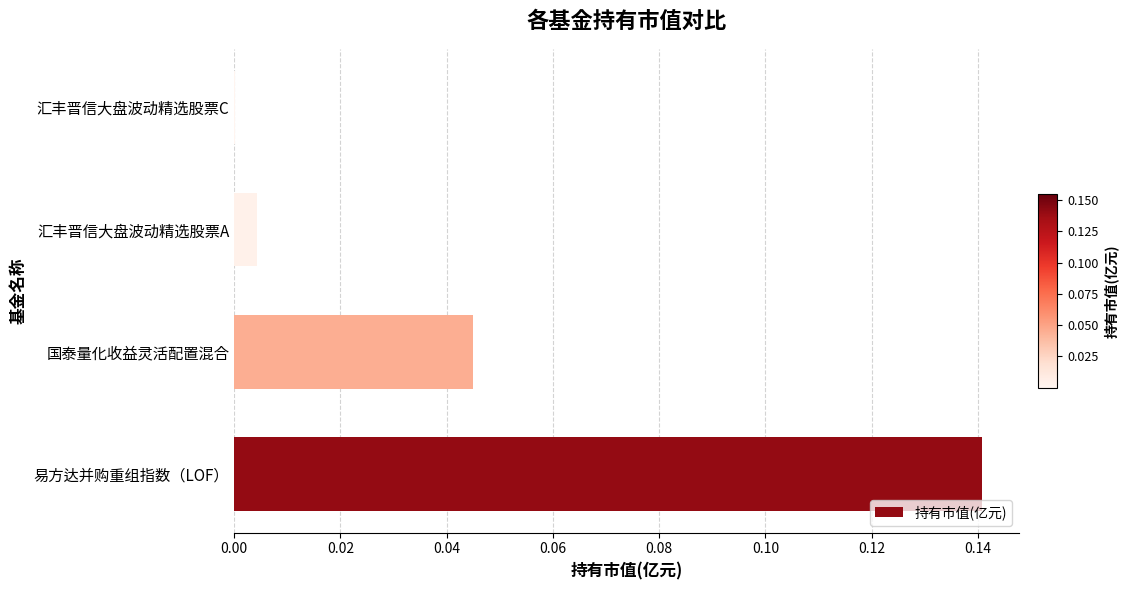

The value at 汇丰晋信大盘波动精选股票A is 0.0. True or false?

True